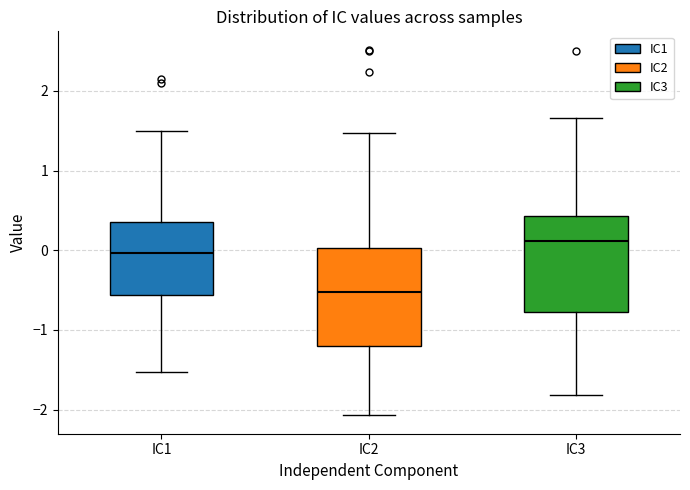

Reading left to right, read every box against the y-axis: the position of its median line, the range the box covers, and the ends of its whiskers. The values are not printed on the chart, so give them approximately, as read against the axis.

IC1: median 0.0, box -0.6 to 0.4, whiskers -1.5 to 1.5
IC2: median -0.5, box -1.2 to 0.0, whiskers -2.1 to 1.5
IC3: median 0.1, box -0.8 to 0.4, whiskers -1.8 to 1.7